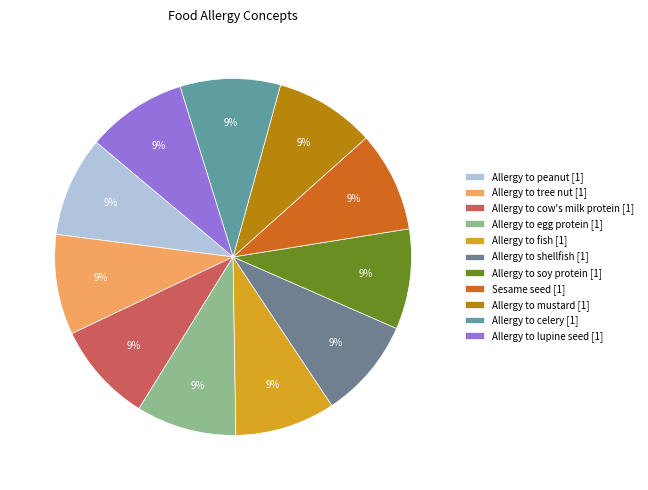

Does Allergy to lupine seed represent more than half of the total?

No